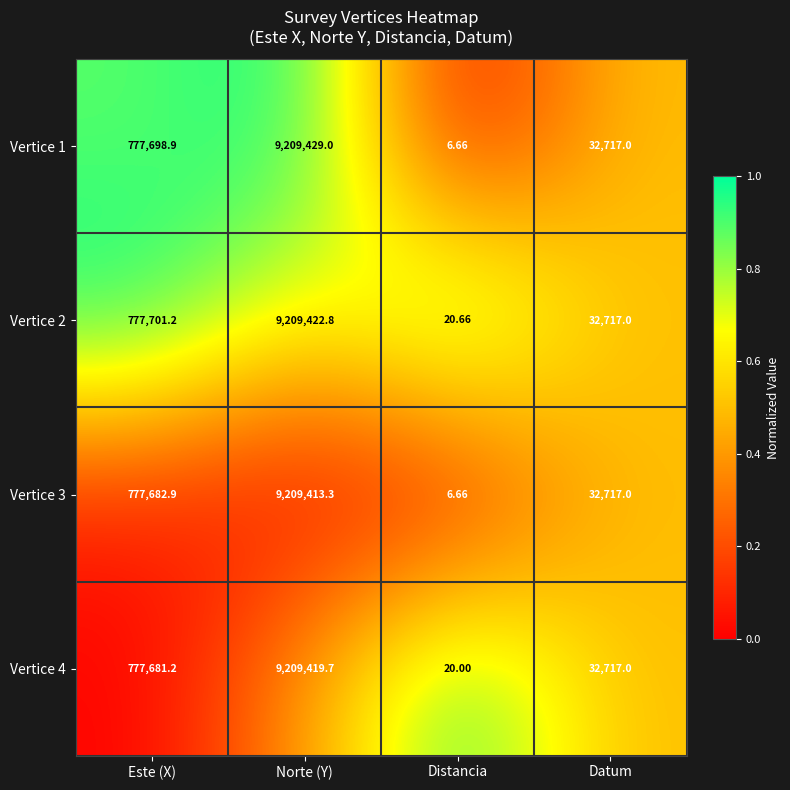

How many values in the Vertice 2 series are below 777701?

2